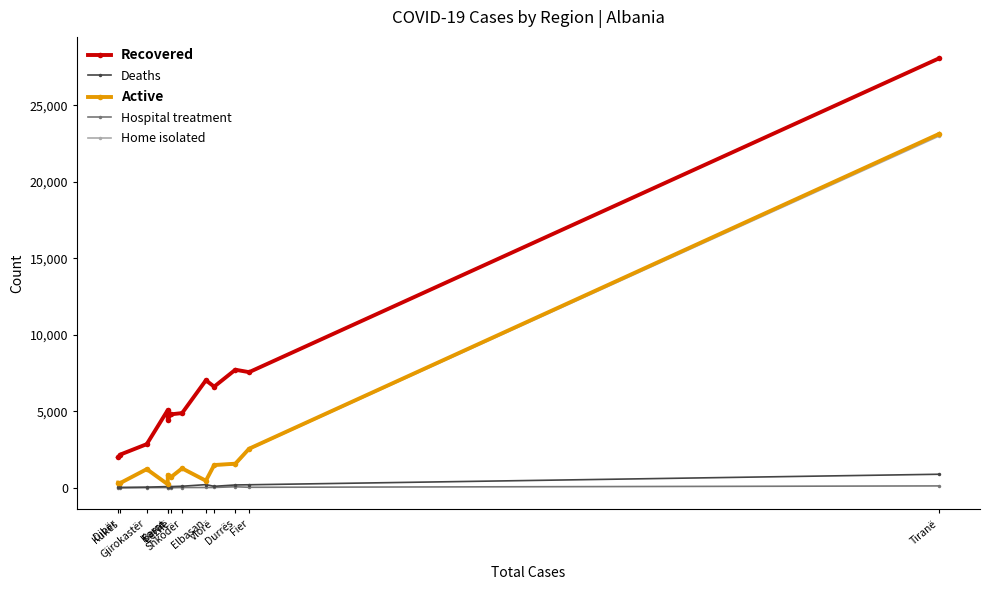

What is the label of the 2nd point from the right?

Fier